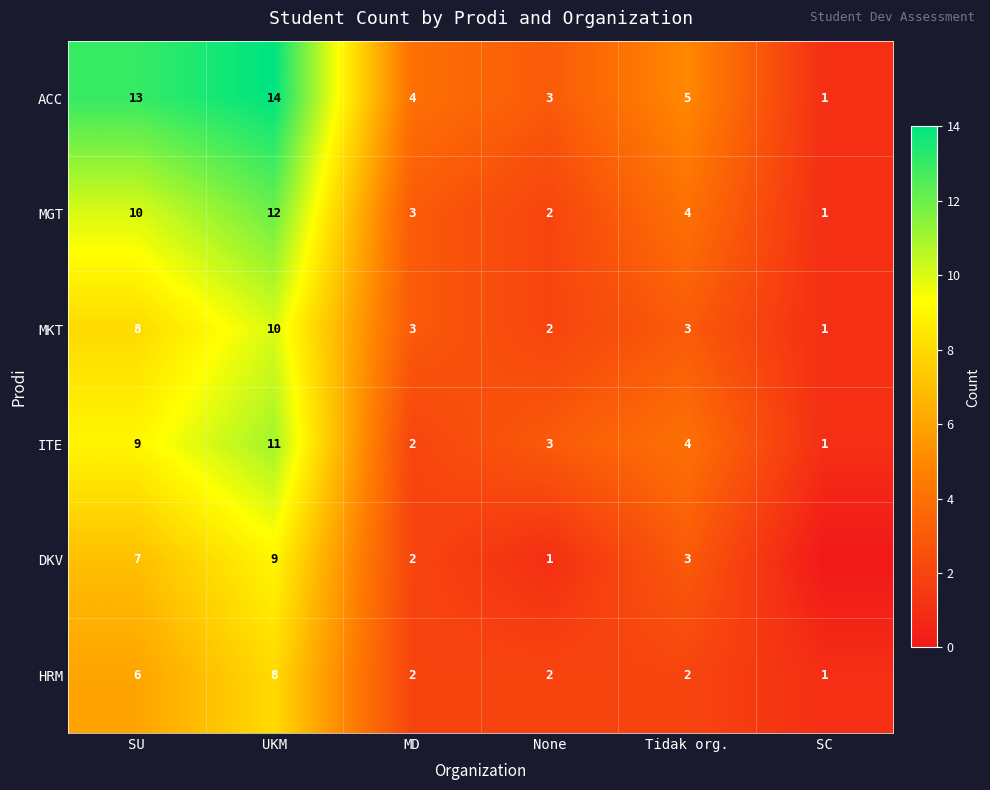

What is the sum of all MKT values?

27